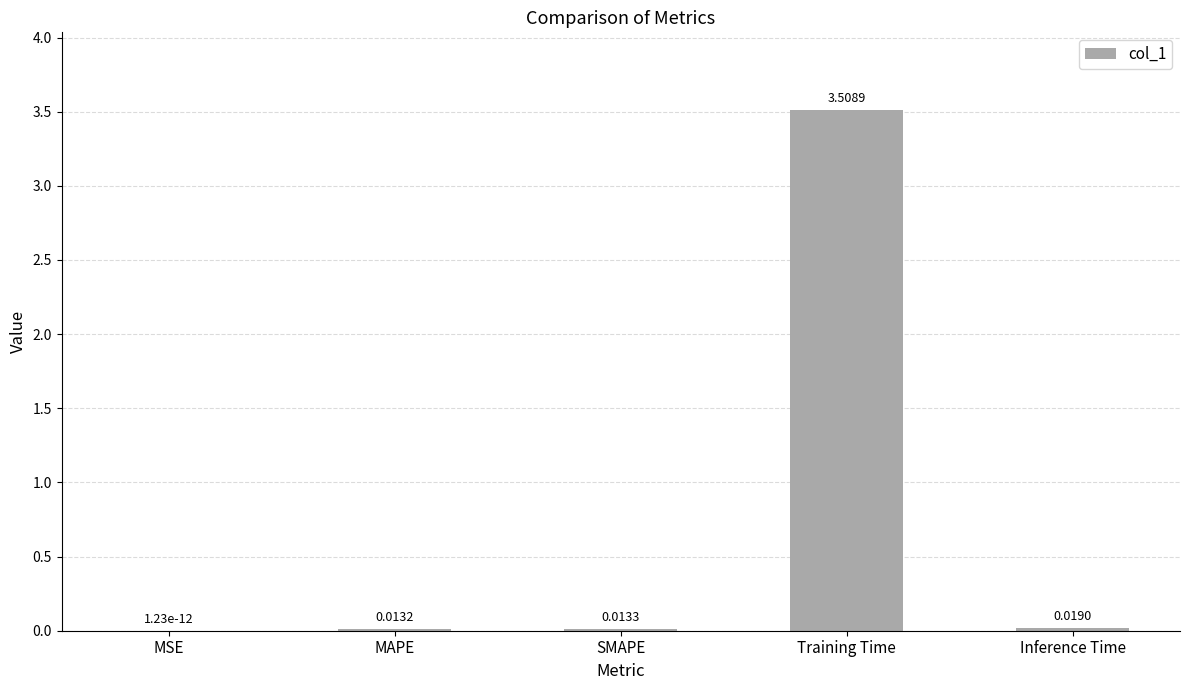

At which label is the value closest to 1?

Inference Time